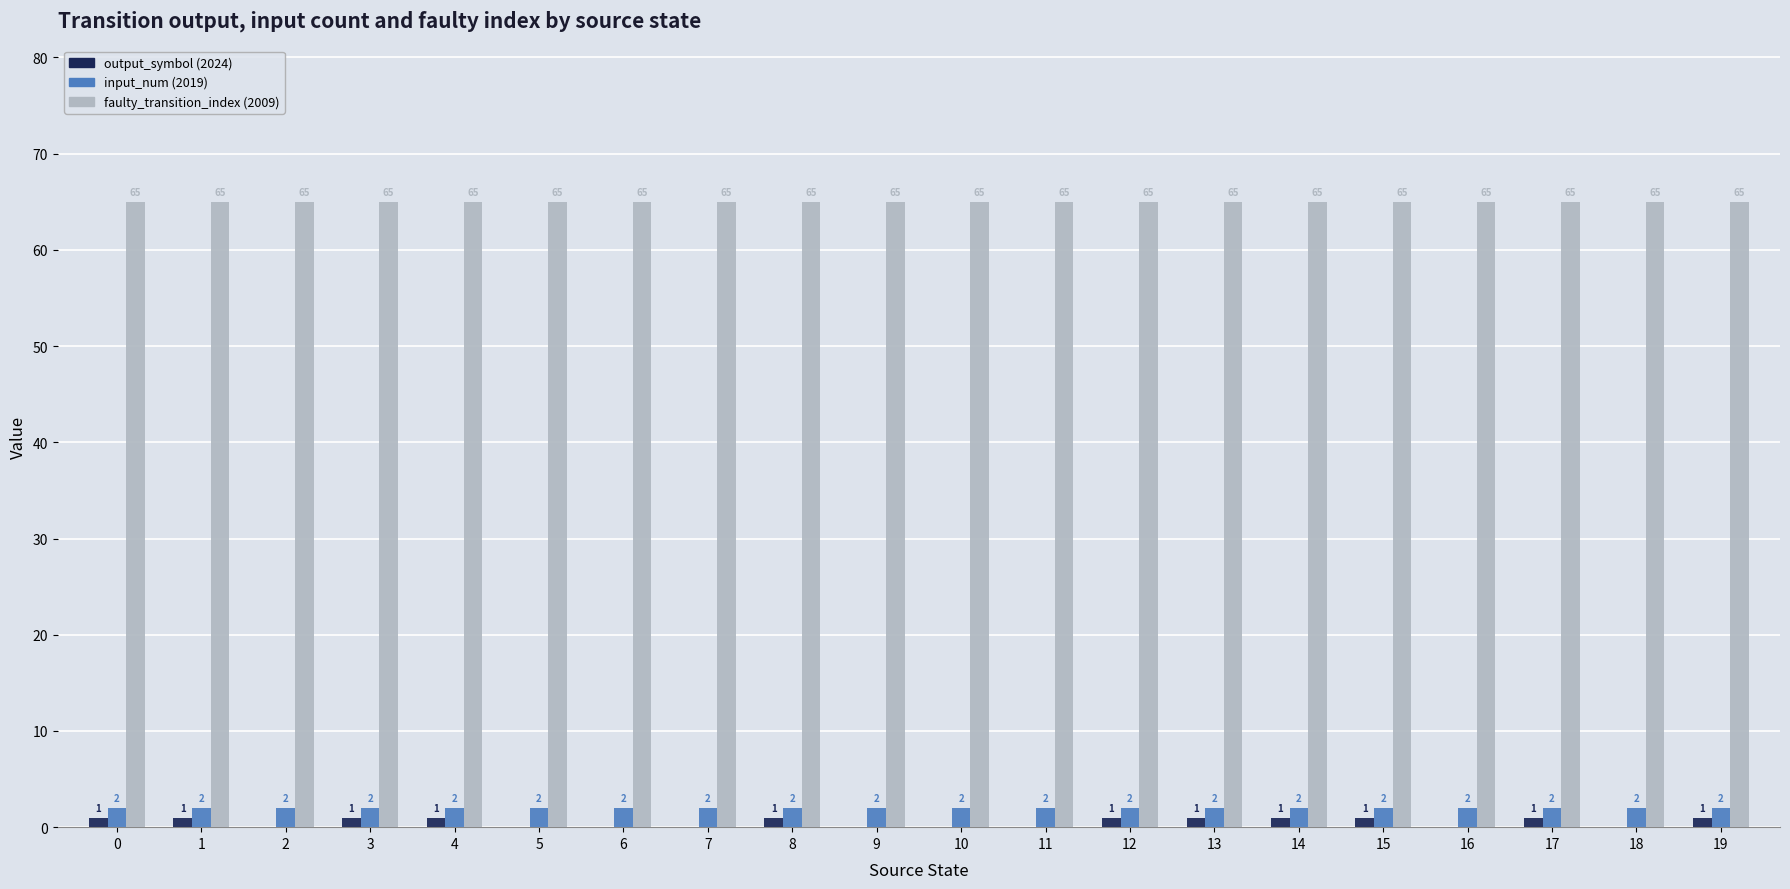

Reading right to left, transcribe all the data shown in this chart.

output_symbol (2024): 1	0	1	0	1	1	1	1	0	0	0	1	0	0	0	1	1	0	1	1
input_num (2019): 2	2	2	2	2	2	2	2	2	2	2	2	2	2	2	2	2	2	2	2
faulty_transition_index (2009): 65	65	65	65	65	65	65	65	65	65	65	65	65	65	65	65	65	65	65	65